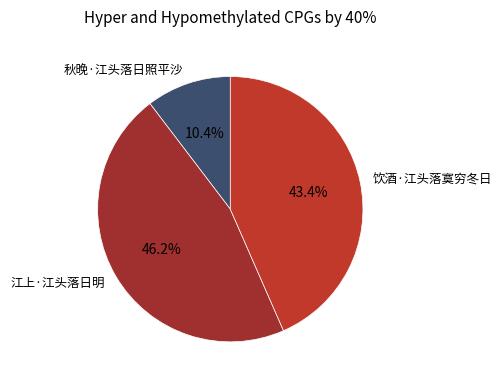

To the nearest percent, what portion does 饮酒·江头落寞穷冬日 represent?

43%